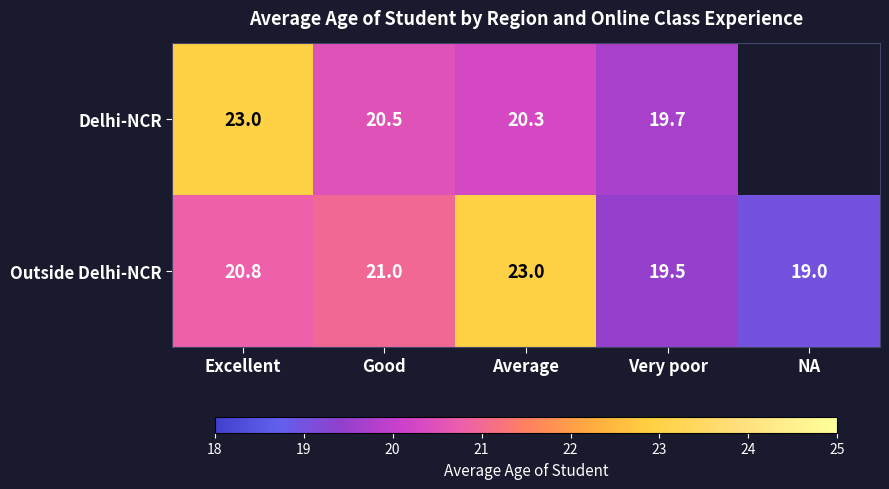

What is the sum of the Outside Delhi-NCR values at NA and Average?

42.0